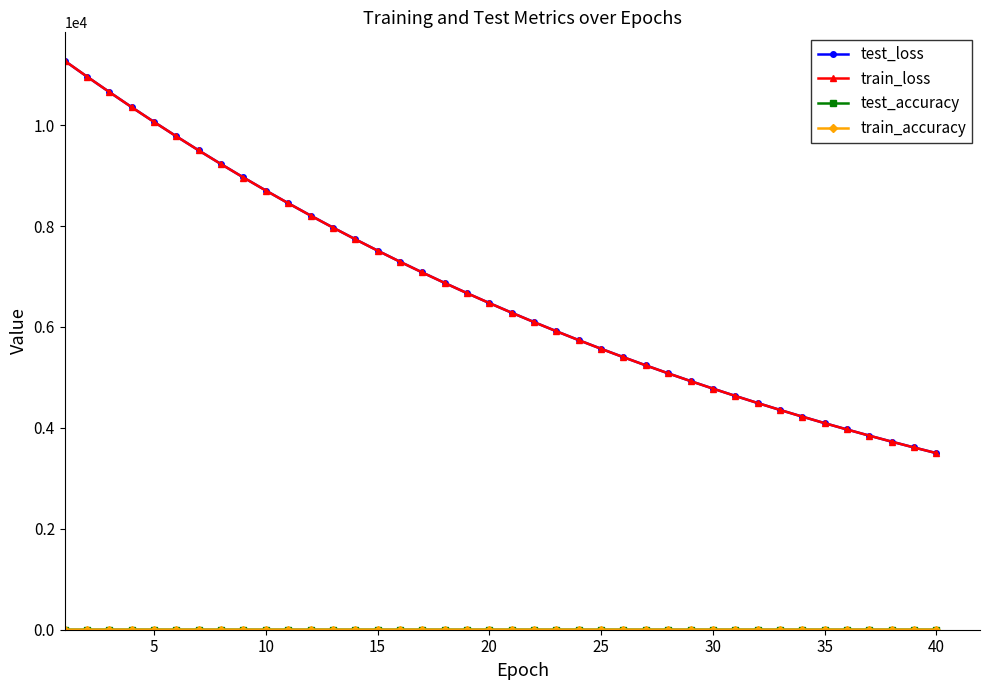

Is this an area chart (filled region under the line)?

No